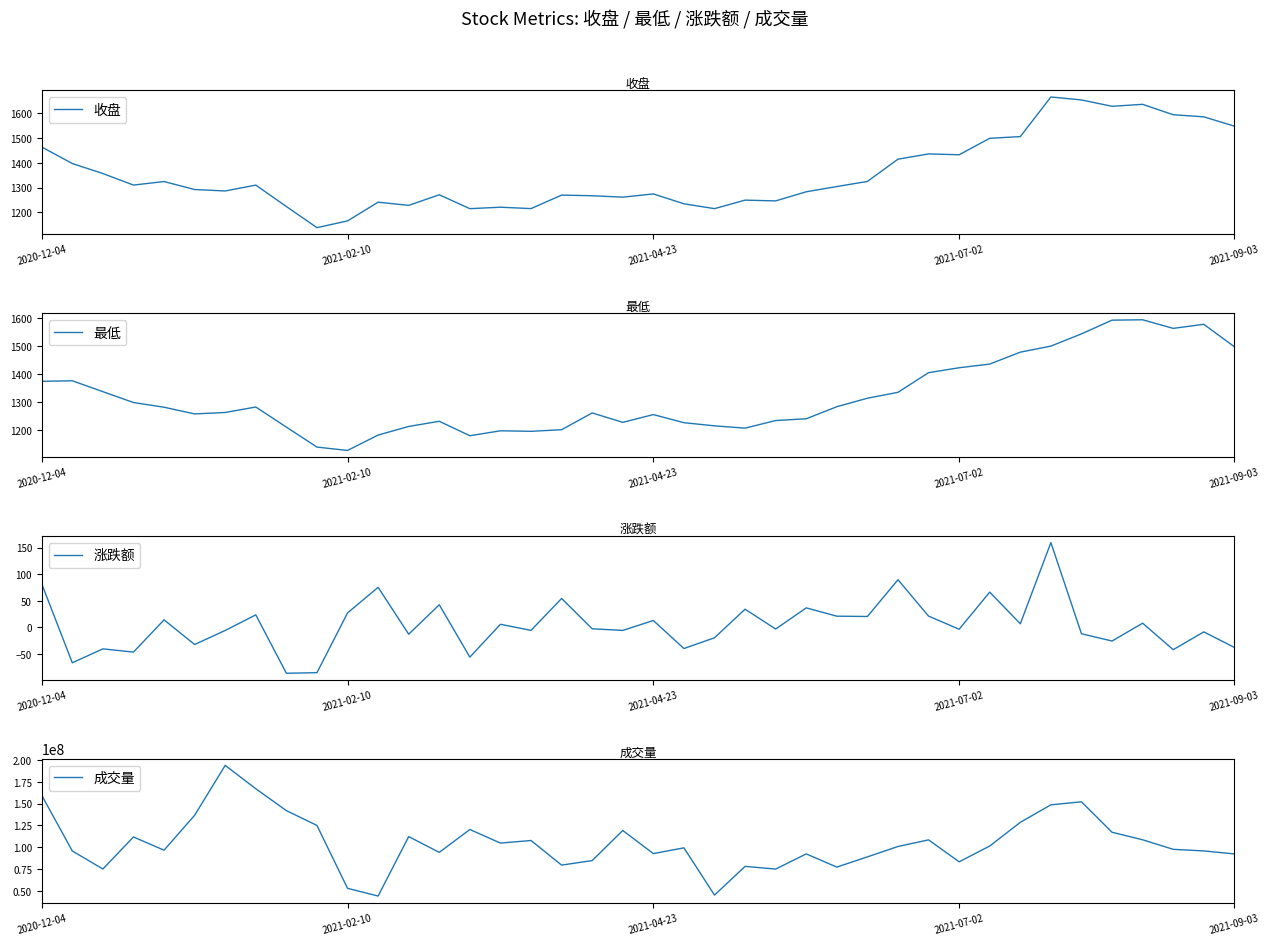

Is the value of 涨跌额 at 23 greater than the value of 成交量 at 24?

No